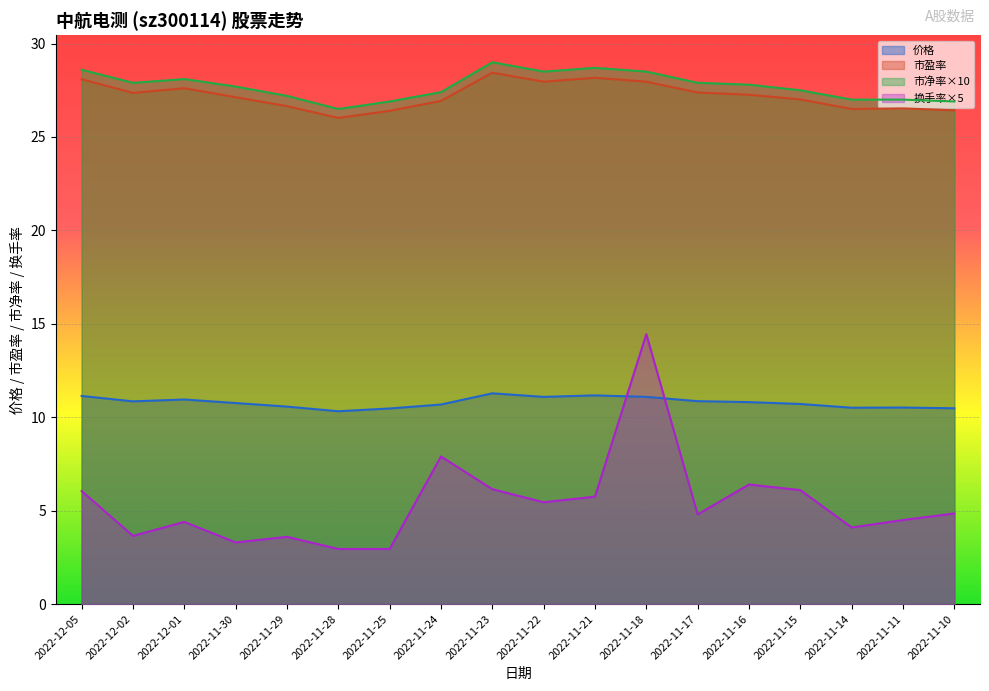

What is the sum of the 换手率 values at 2022-11-15 and 2022-12-02?

9.8